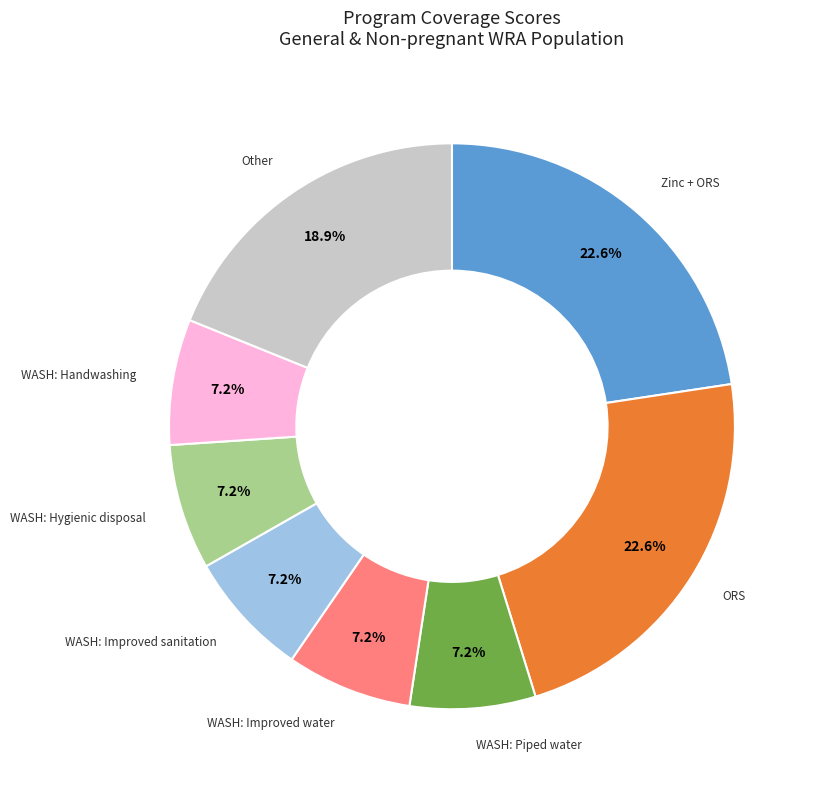

Is there a majority slice in this chart?

No